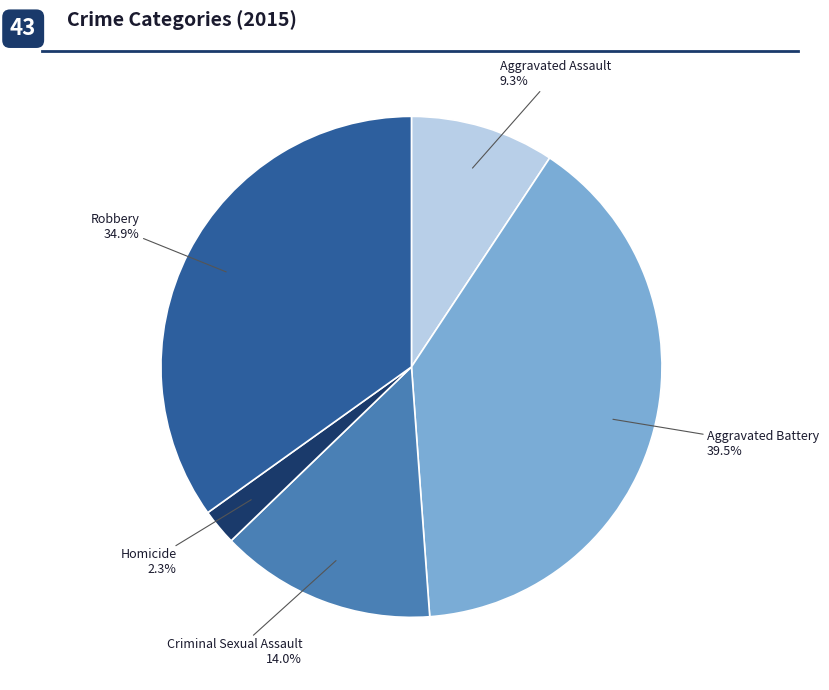

To the nearest percent, what portion does Robbery represent?

35%